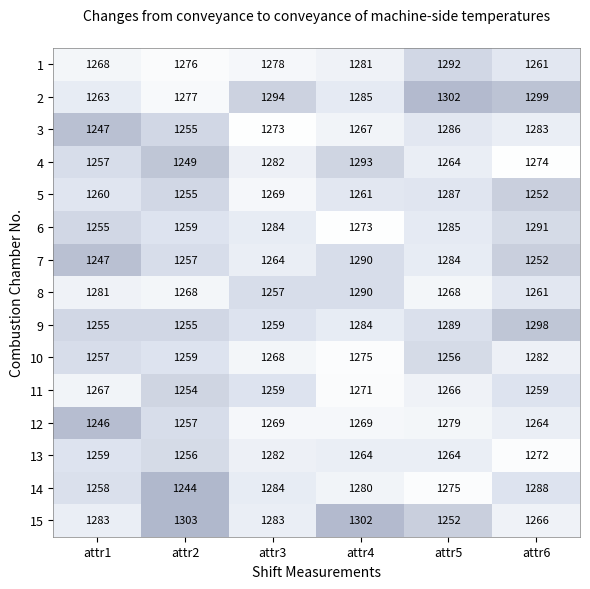

What is the average value of the 2 series?

1287